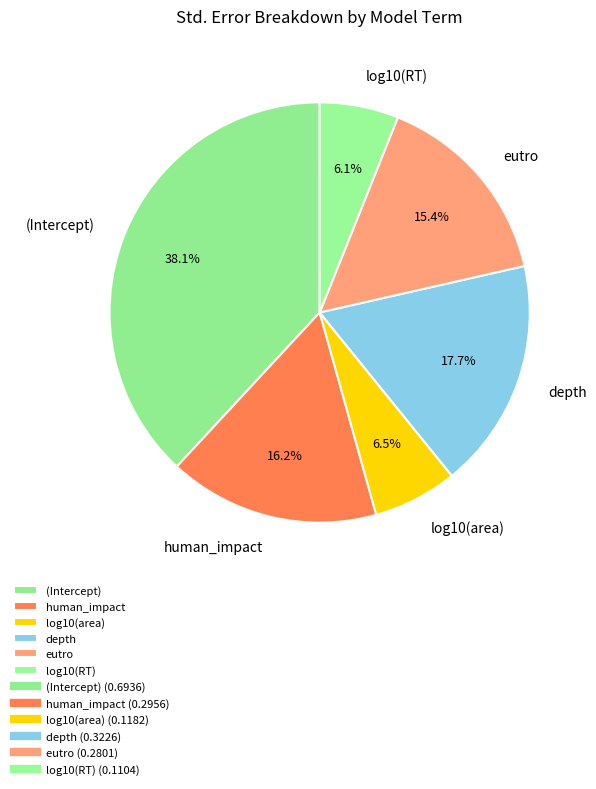

To the nearest percent, what portion does log10(RT) represent?

6%